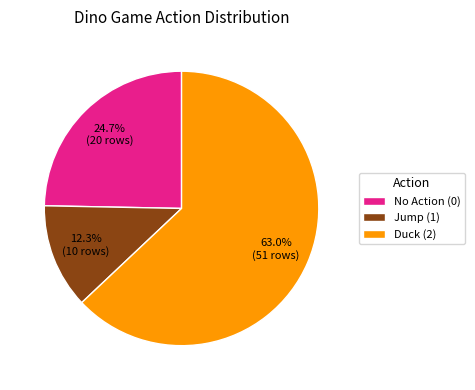

Between Duck (2) and Jump (1), which is larger?

Duck (2)